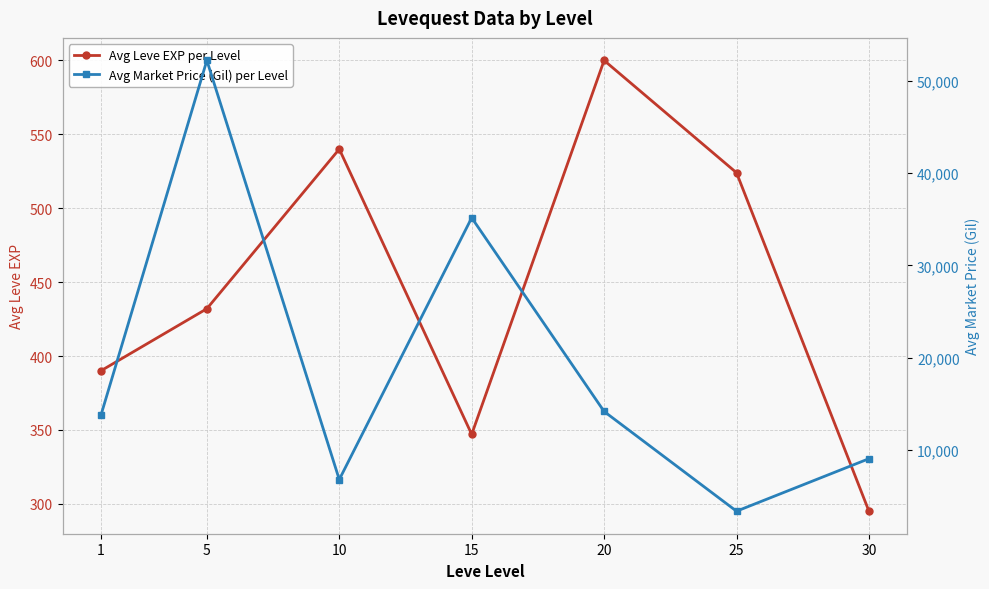

How many data points in Avg Leve EXP per Level are above 432?

3